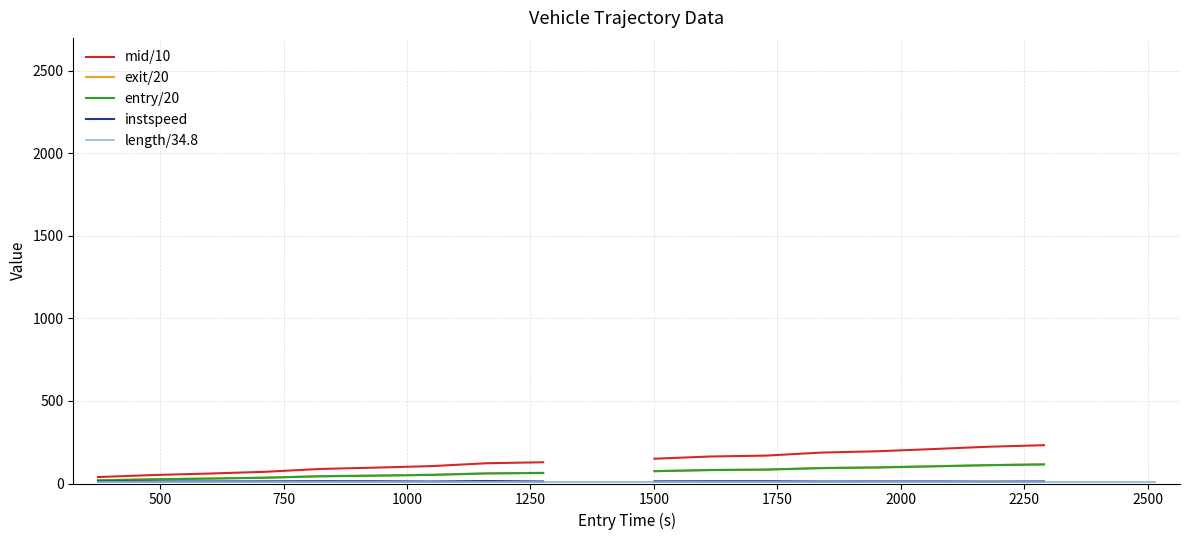

True or false: exit/20 and length/34.8 cross at least once.

False